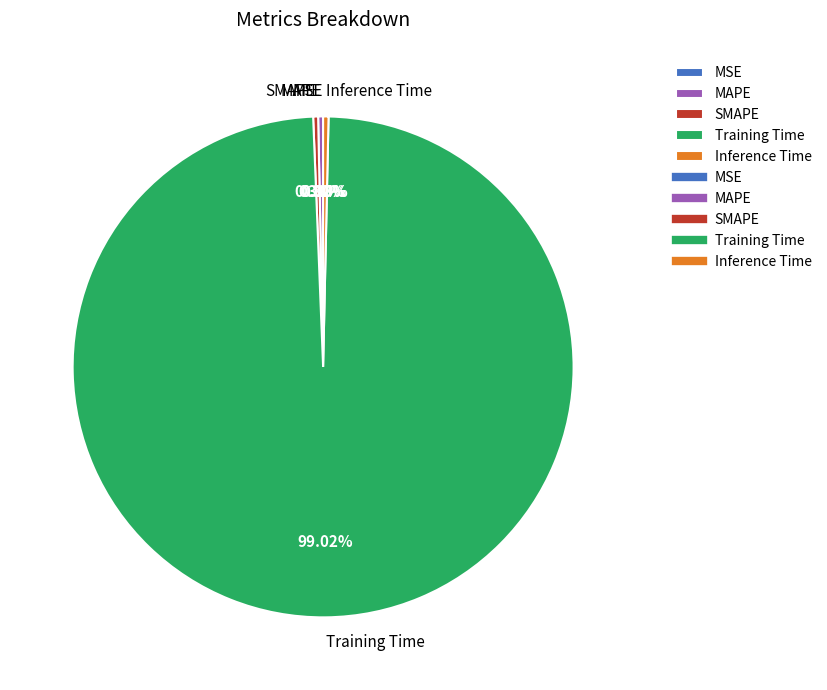

How much of the chart is everything except SMAPE?

99.7%